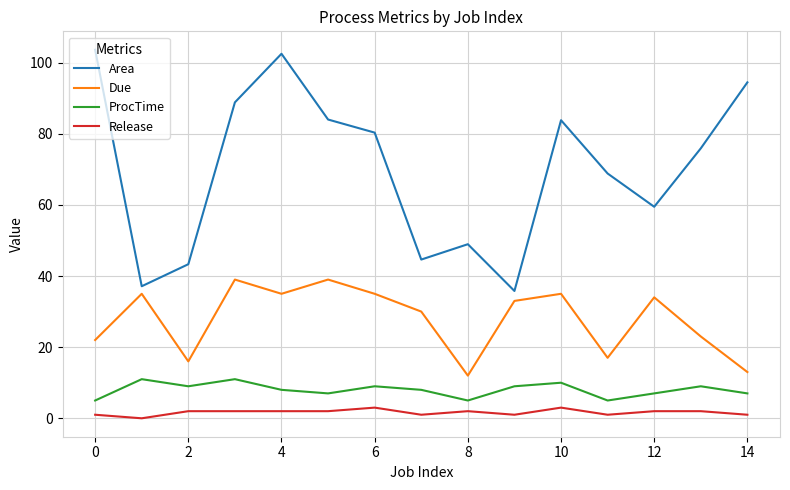

What is the maximum value shown in the chart?

103.6